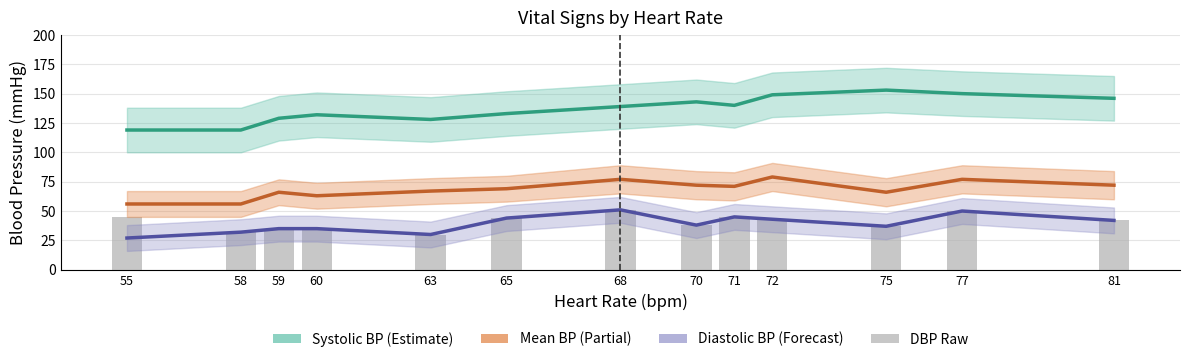

How many data points in Systolic blood pressure are above 139?

6